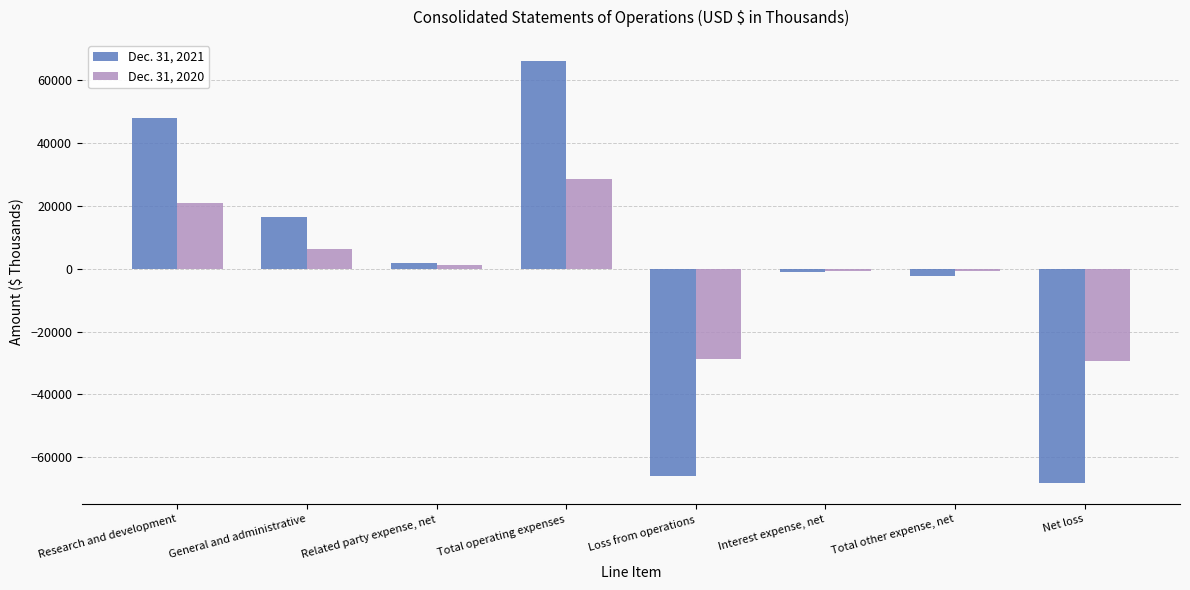

The Dec. 31, 2021 series shows -99765 at Net loss. True or false?

False